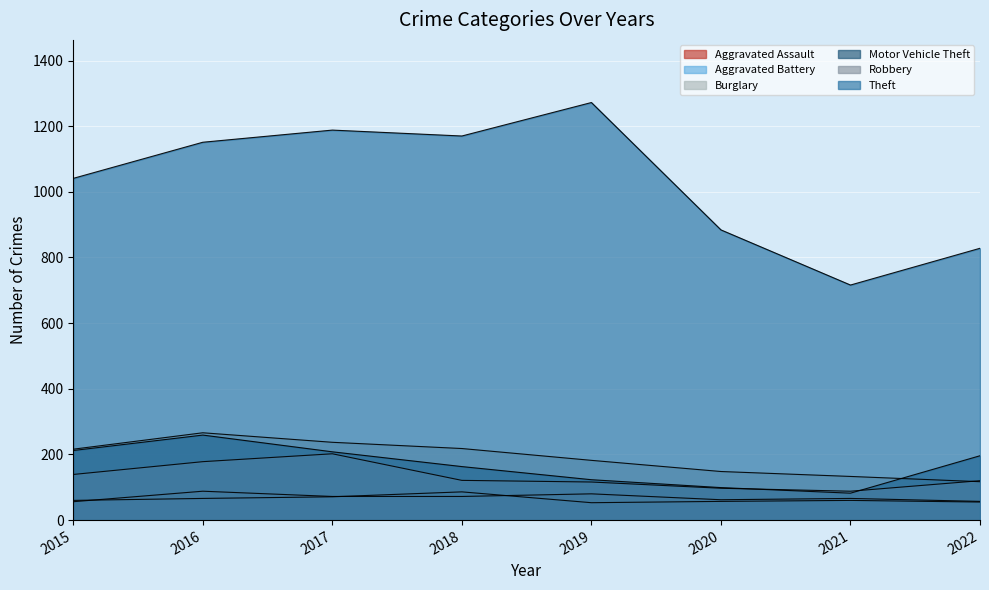

Reading right to left, list all the values displayed in this chart.

Aggravated Assault: 2022=57	2021=66	2020=62	2019=80	2018=72	2017=72	2016=88	2015=56
Aggravated Battery: 2022=55	2021=60	2020=57	2019=53	2018=86	2017=71	2016=66	2015=60
Burglary: 2022=117	2021=133	2020=148	2019=182	2018=218	2017=237	2016=266	2015=216
Motor Vehicle Theft: 2022=196	2021=82	2020=99	2019=123	2018=163	2017=208	2016=259	2015=212
Robbery: 2022=120	2021=88	2020=97	2019=116	2018=121	2017=202	2016=178	2015=139
Theft: 2022=828	2021=716	2020=884	2019=1272	2018=1170	2017=1188	2016=1151	2015=1041